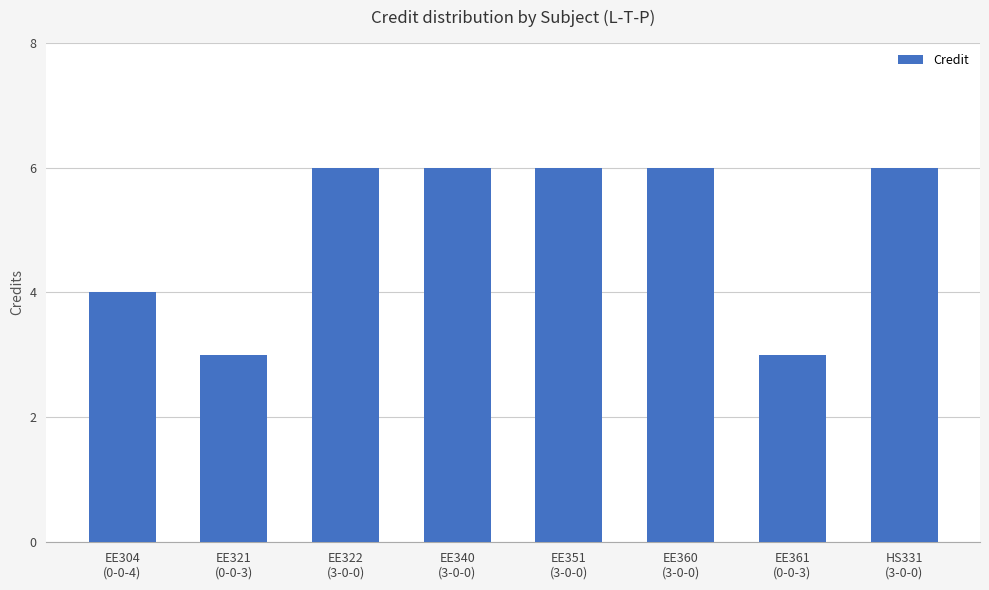

What is the greatest value displayed?

6